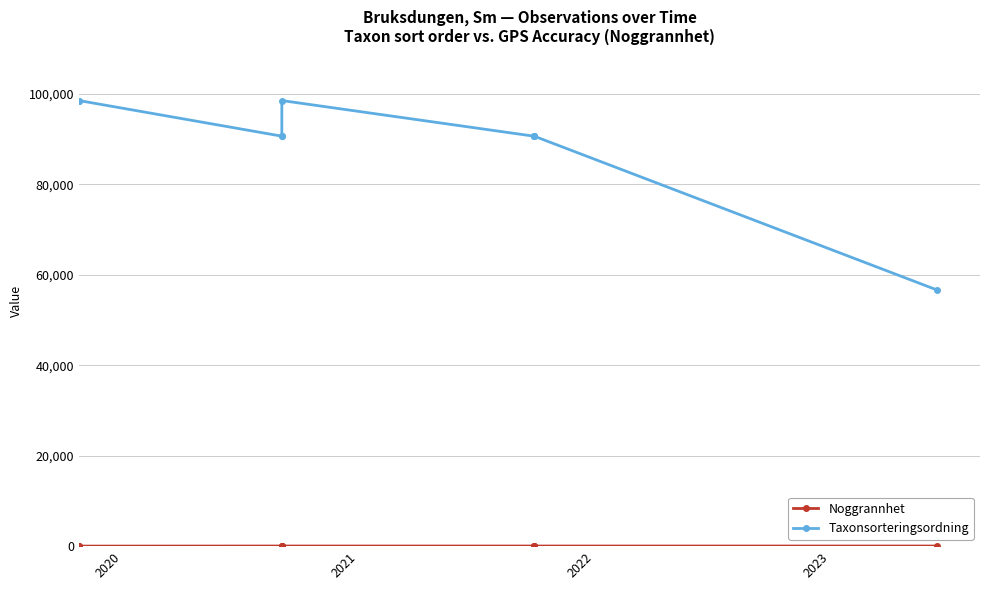

What is the sum of all Noggrannhet values?

195